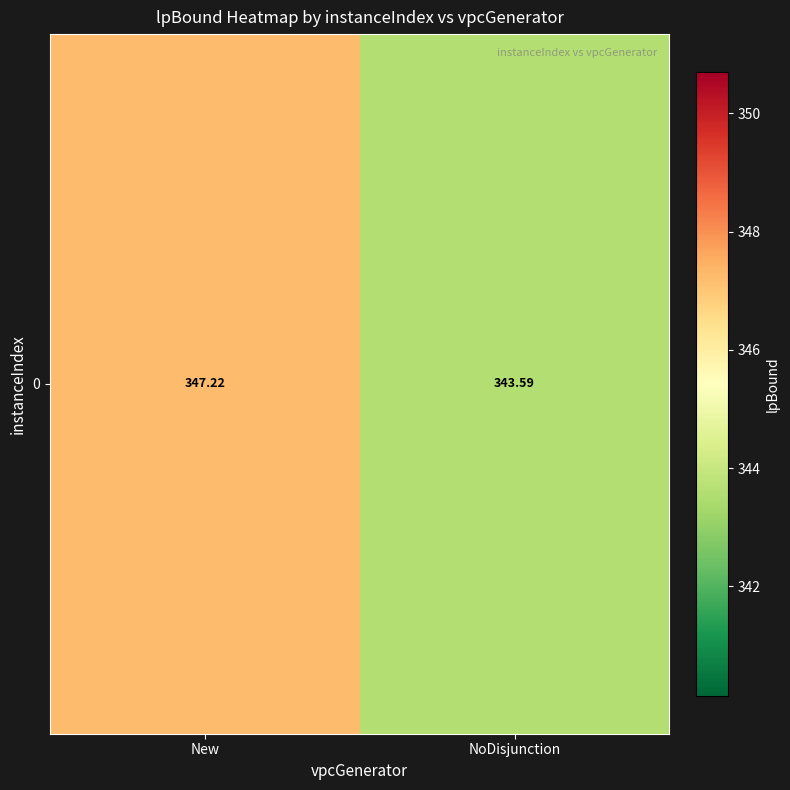

How many distinct data groups are displayed?

1